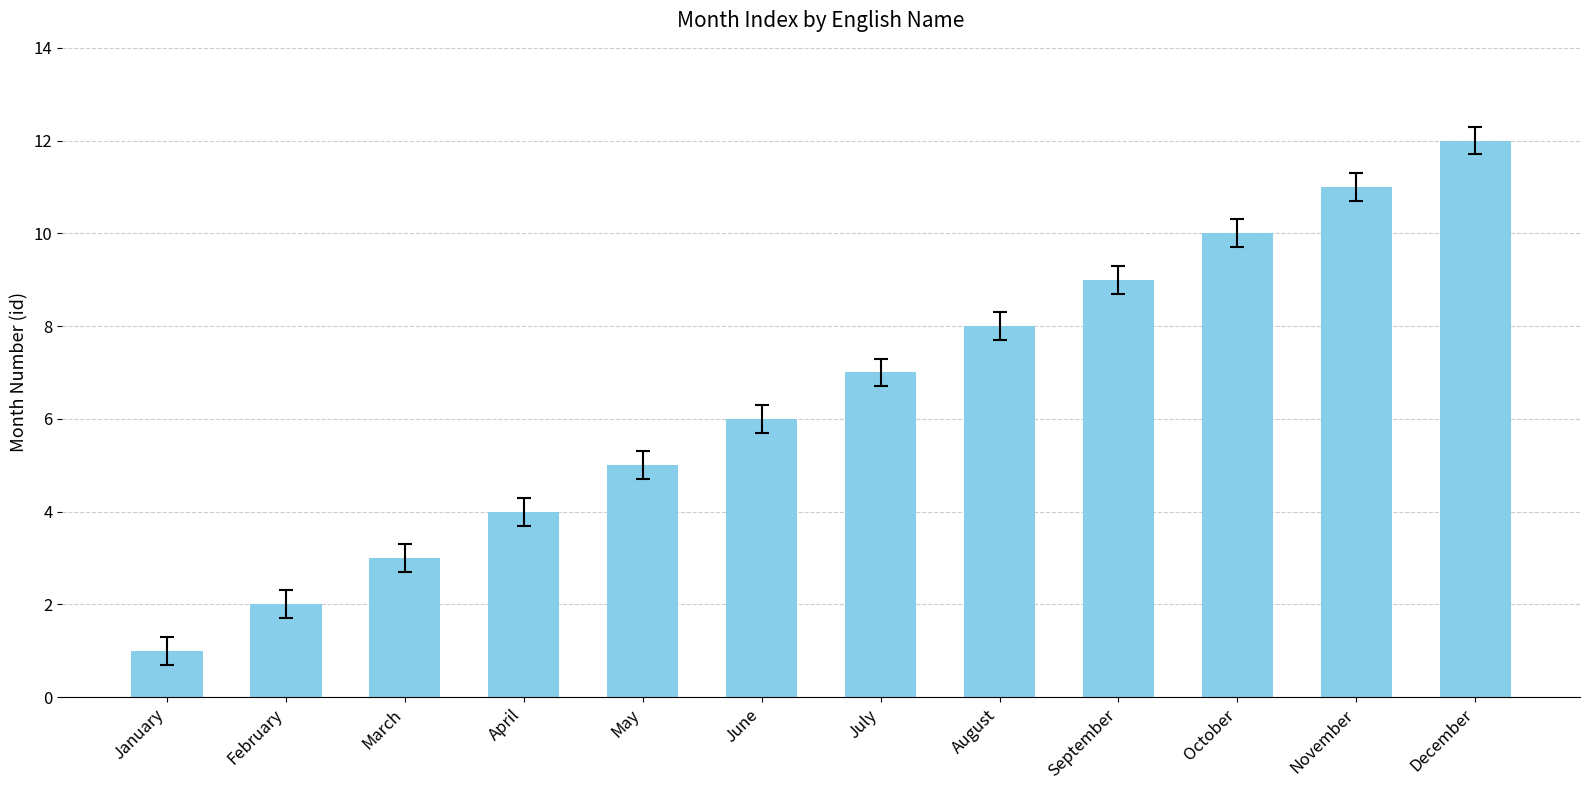

What is the value of the 5th bar from the left?

5